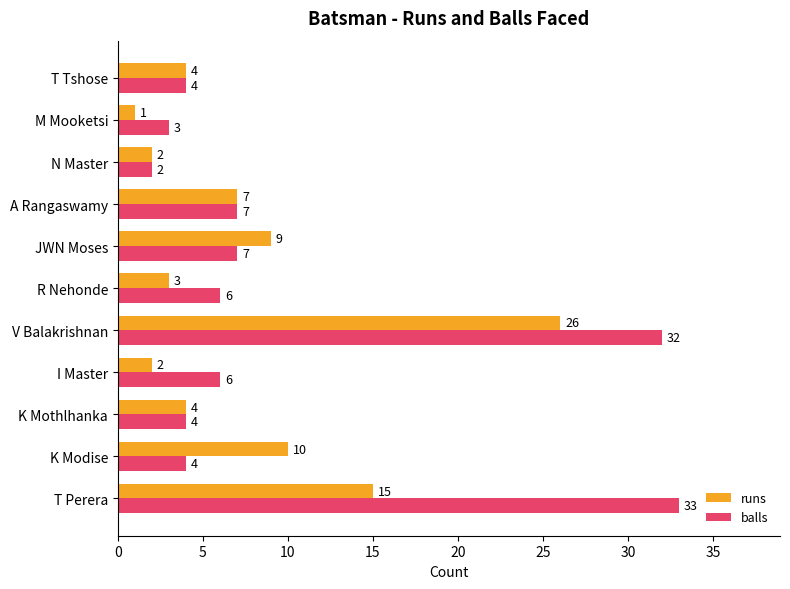

At which category is the sum across all series the highest?

V Balakrishnan